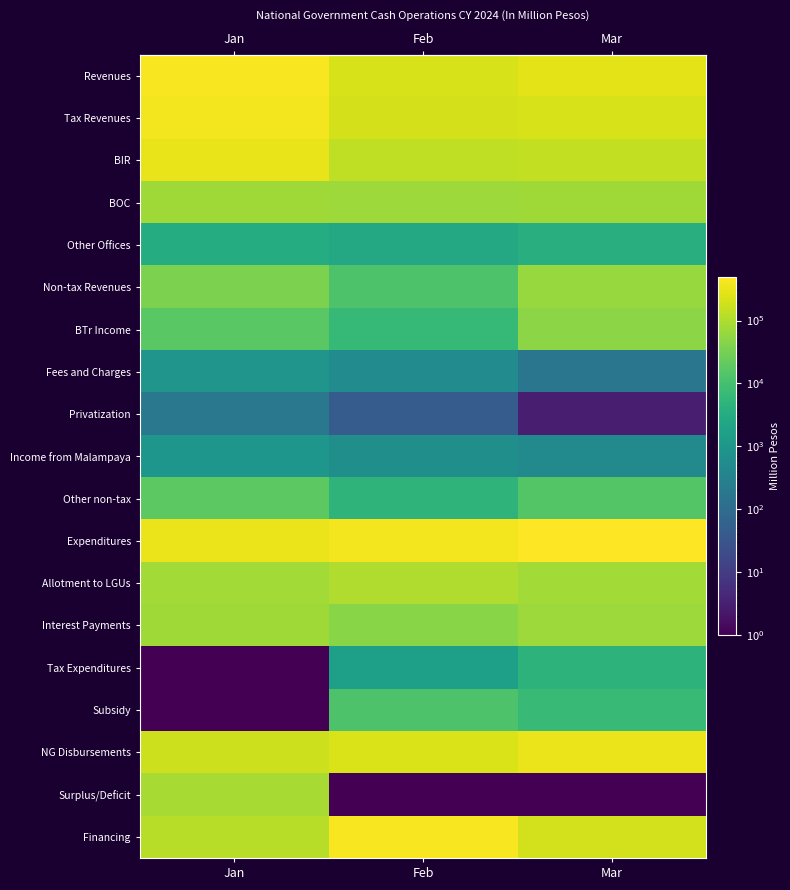

At which label is Non-tax Revenues closest to 38381?

Jan